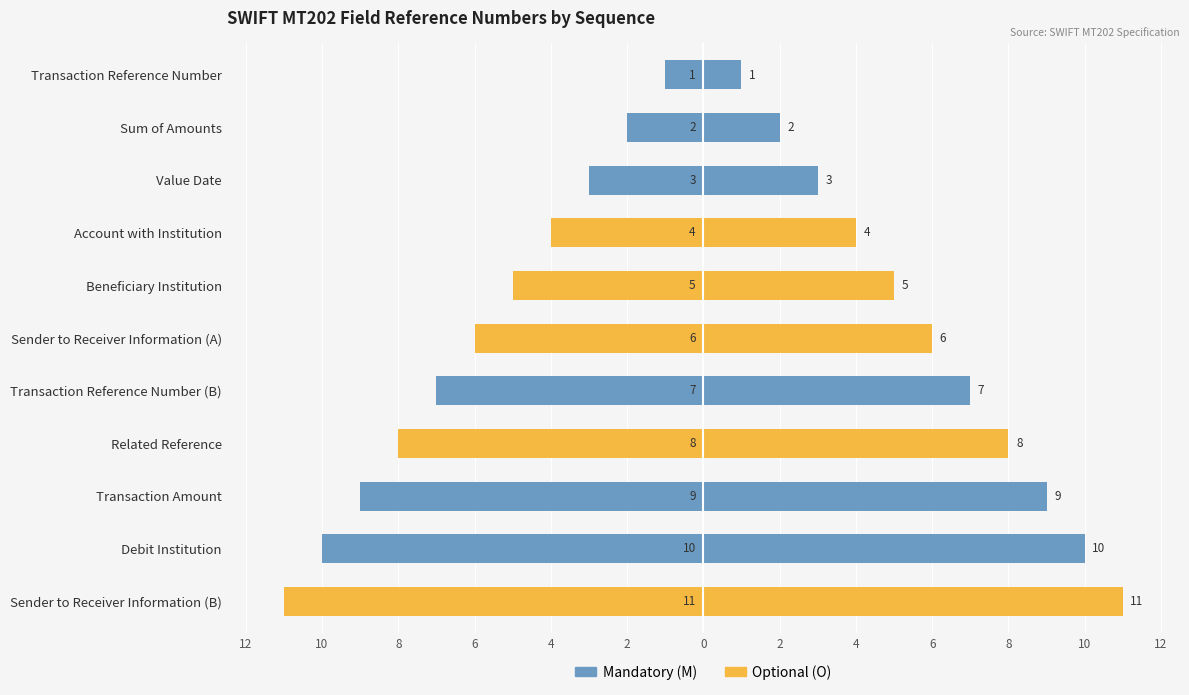

Which series has the widest spread of values?

Mandatory (M)